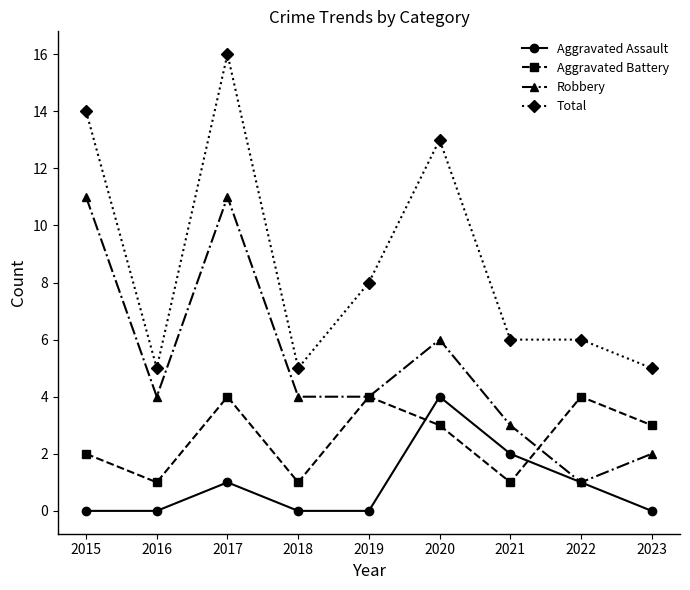

How many interior local peaks does the Aggravated Battery series have?

3